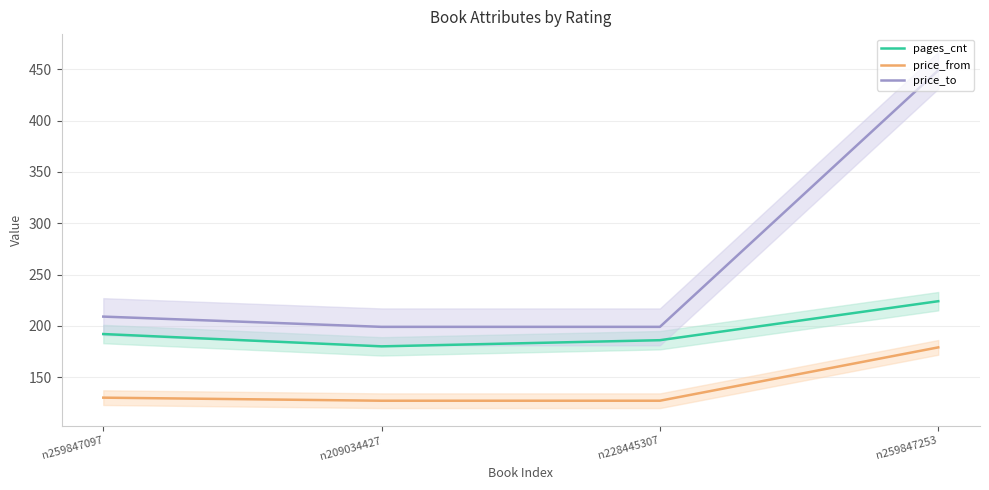

What are all the series names shown in the legend?

pages_cnt, price_from, price_to